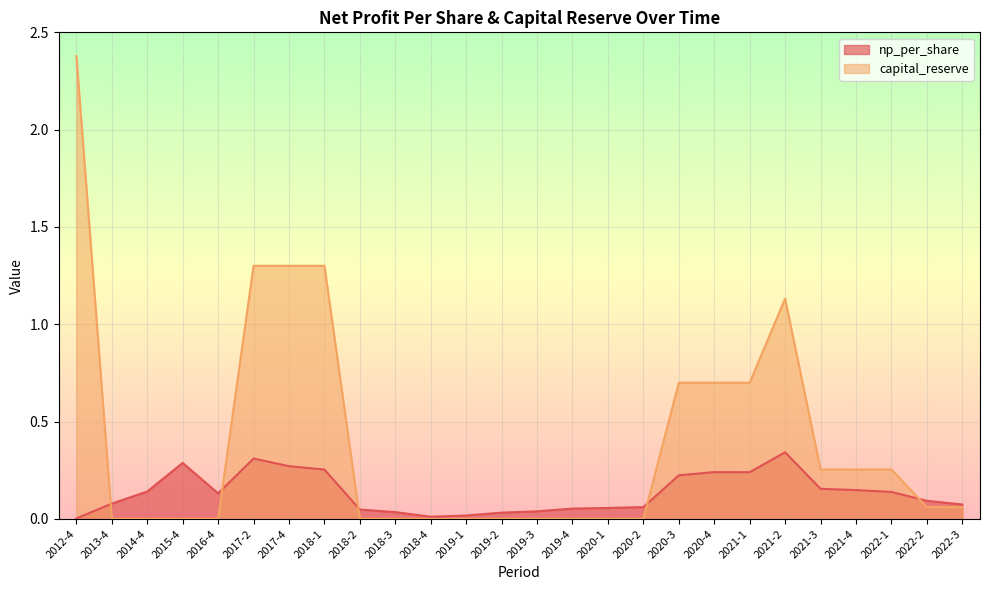

Reading left to right, transcribe all the data shown in this chart.

np_per_share: 2012-4=0.0	2013-4=0.1	2014-4=0.1	2015-4=0.3	2016-4=0.1	2017-2=0.3	2017-4=0.3	2018-1=0.3	2018-2=0.0	2018-3=0.0	2018-4=0.0	2019-1=0.0	2019-2=0.0	2019-3=0.0	2019-4=0.1	2020-1=0.1	2020-2=0.1	2020-3=0.2	2020-4=0.2	2021-1=0.2	2021-2=0.3	2021-3=0.2	2021-4=0.1	2022-1=0.1	2022-2=0.1	2022-3=0.1
capital_reserve: 2012-4=2.4	2013-4=0.0	2014-4=0.0	2015-4=0.0	2016-4=0.0	2017-2=1.3	2017-4=1.3	2018-1=1.3	2018-2=0.0	2018-3=0.0	2018-4=0.0	2019-1=0.0	2019-2=0.0	2019-3=0.0	2019-4=0.0	2020-1=0.0	2020-2=0.0	2020-3=0.7	2020-4=0.7	2021-1=0.7	2021-2=1.1	2021-3=0.3	2021-4=0.3	2022-1=0.3	2022-2=0.1	2022-3=0.1